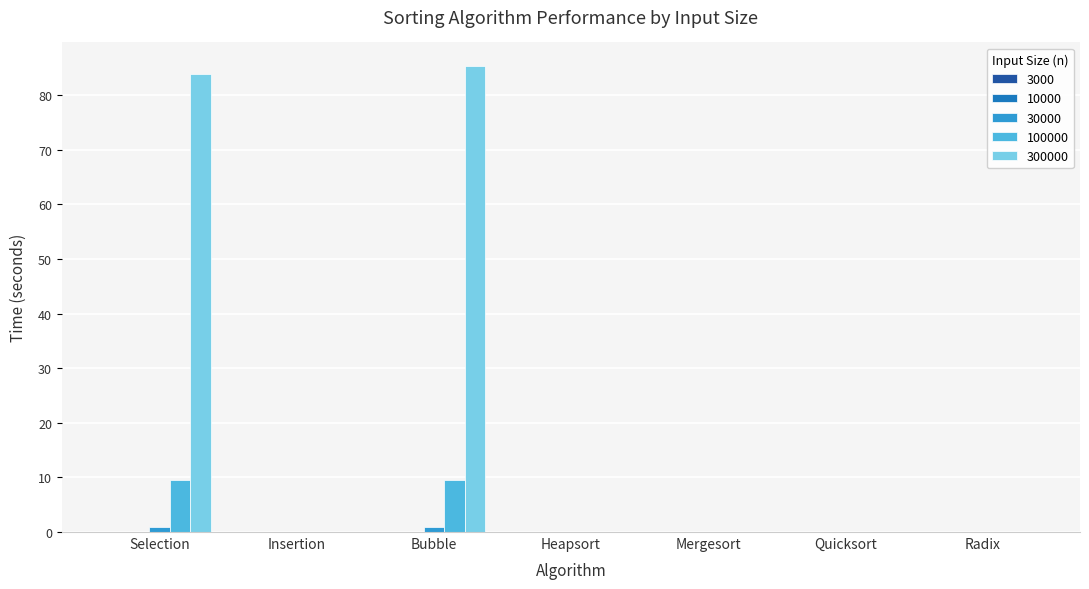

Does the chart contain stacked bars?

No